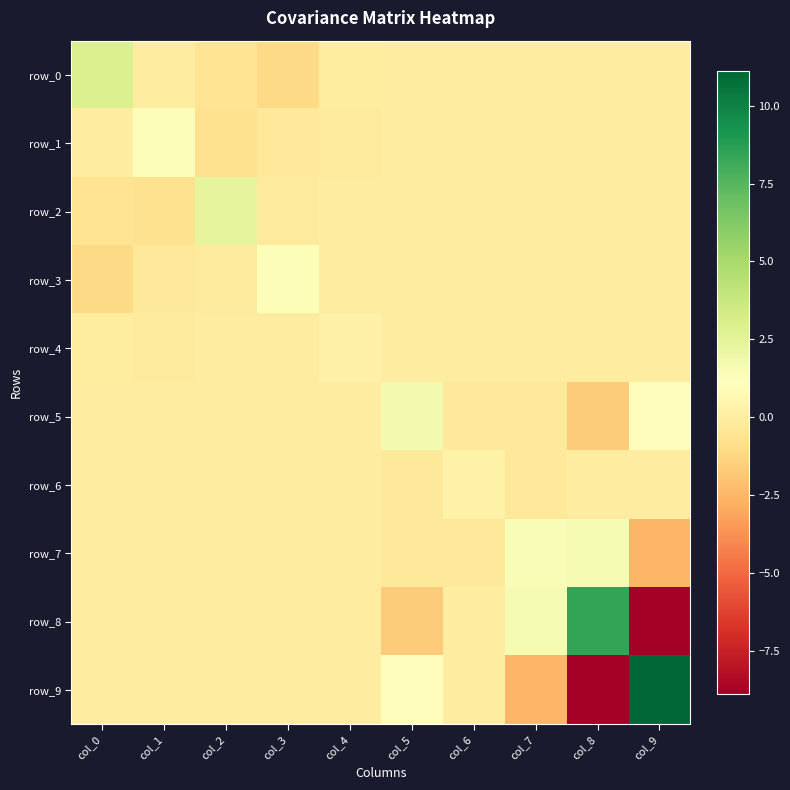

What is the sum of all row_7 values?

-0.1